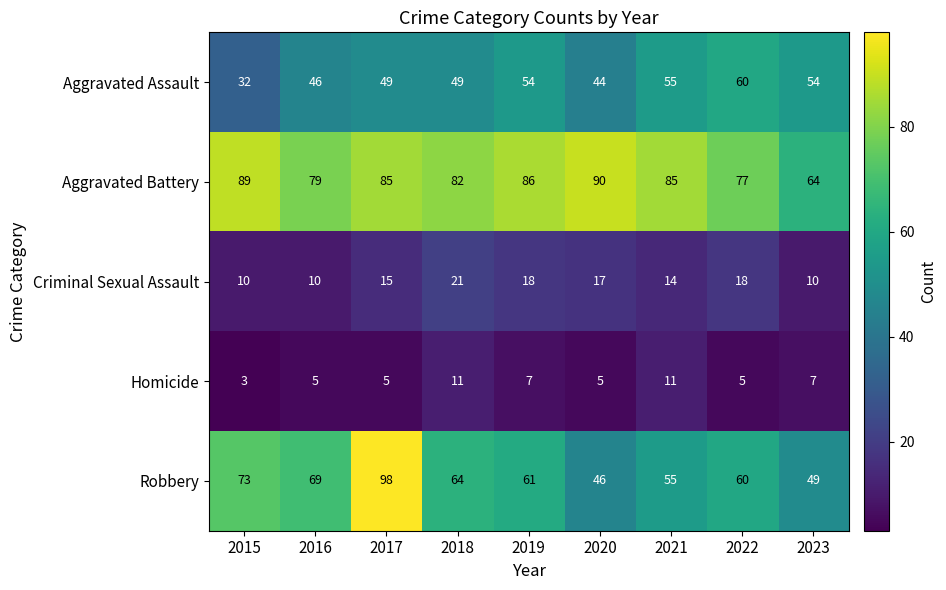

Rank the series by their maximum value, from highest to lowest.

Robbery, Aggravated Battery, Aggravated Assault, Criminal Sexual Assault, Homicide